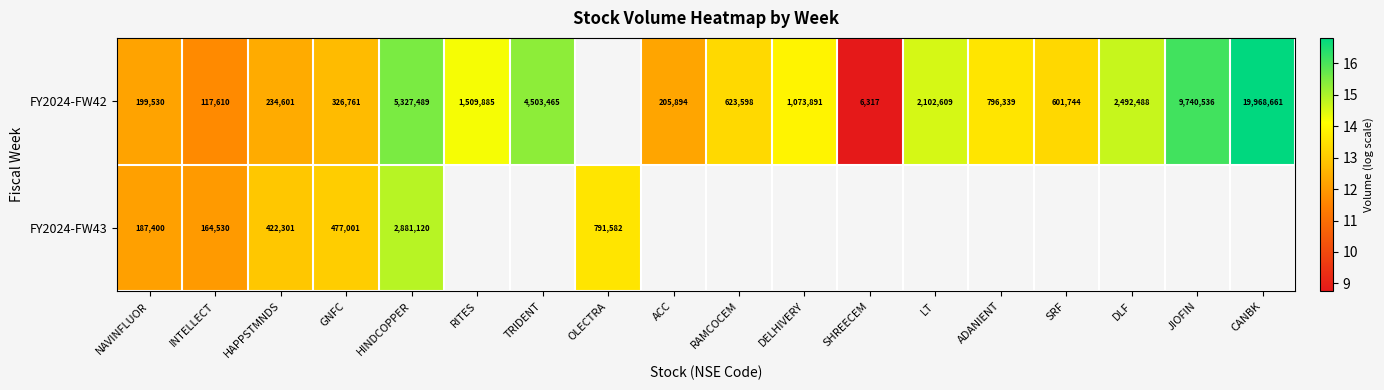

What is the maximum value for FY2024-FW43?

14.9